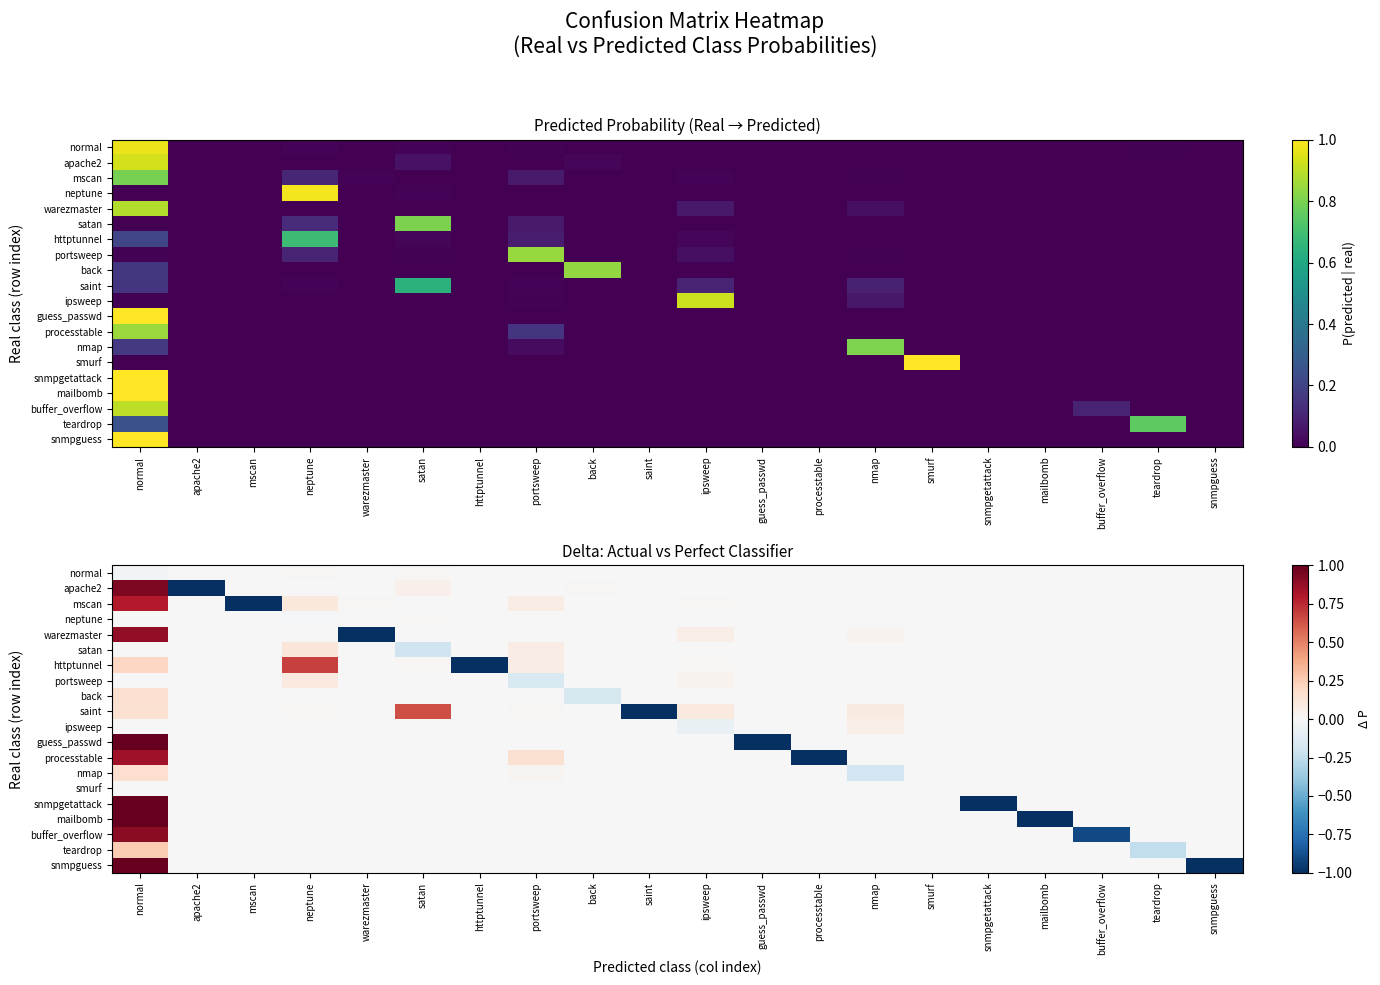

Which series has the largest range (max minus min)?

snmpgetattack